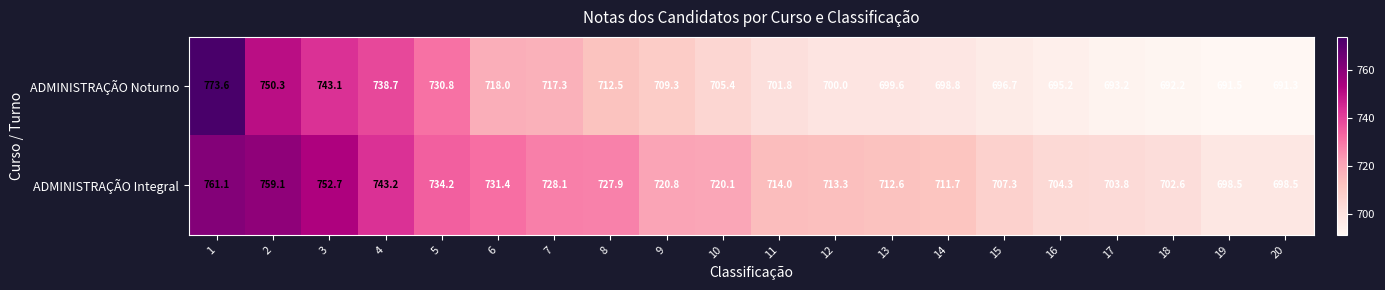

Which series changed the most between 9 and 16?

ADMINISTRAÇÃO Integral